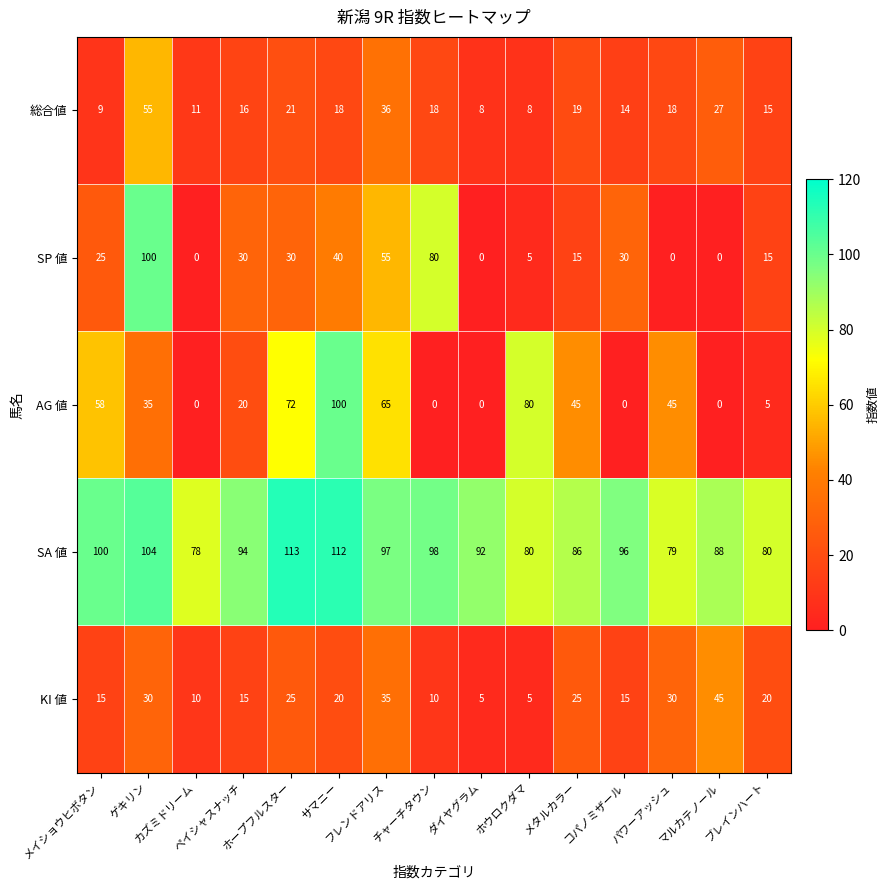

Which series has the largest total across all categories?

SA 値